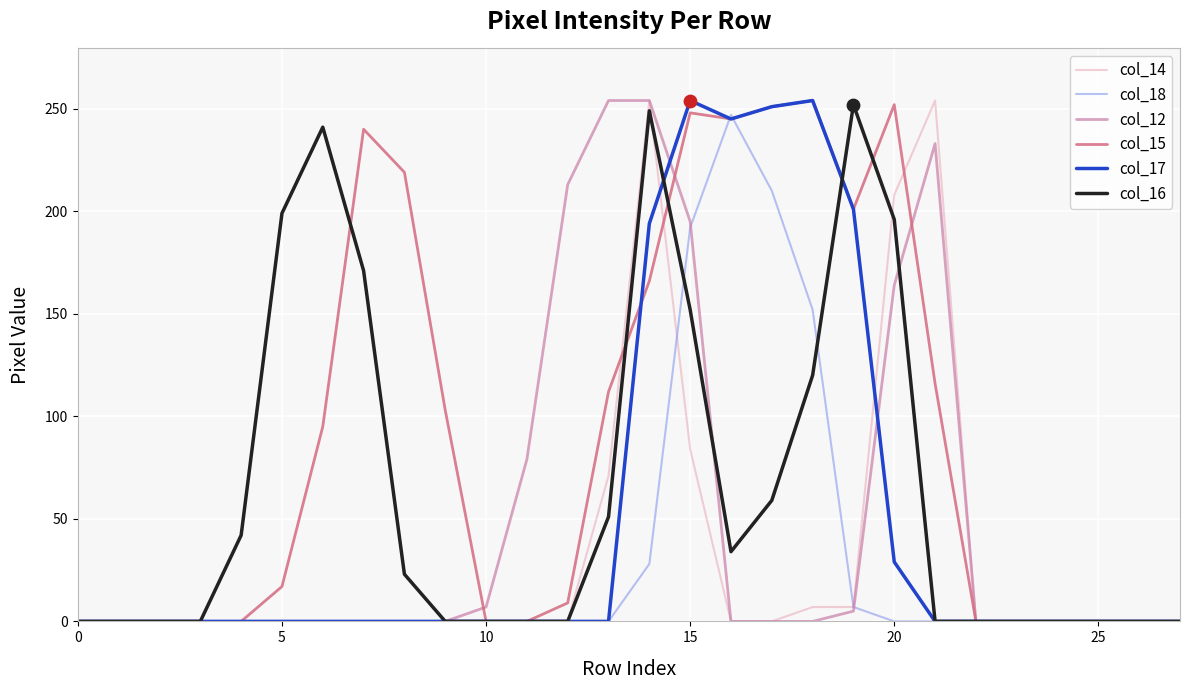

At how many categories does at least one series exceed 203?

13